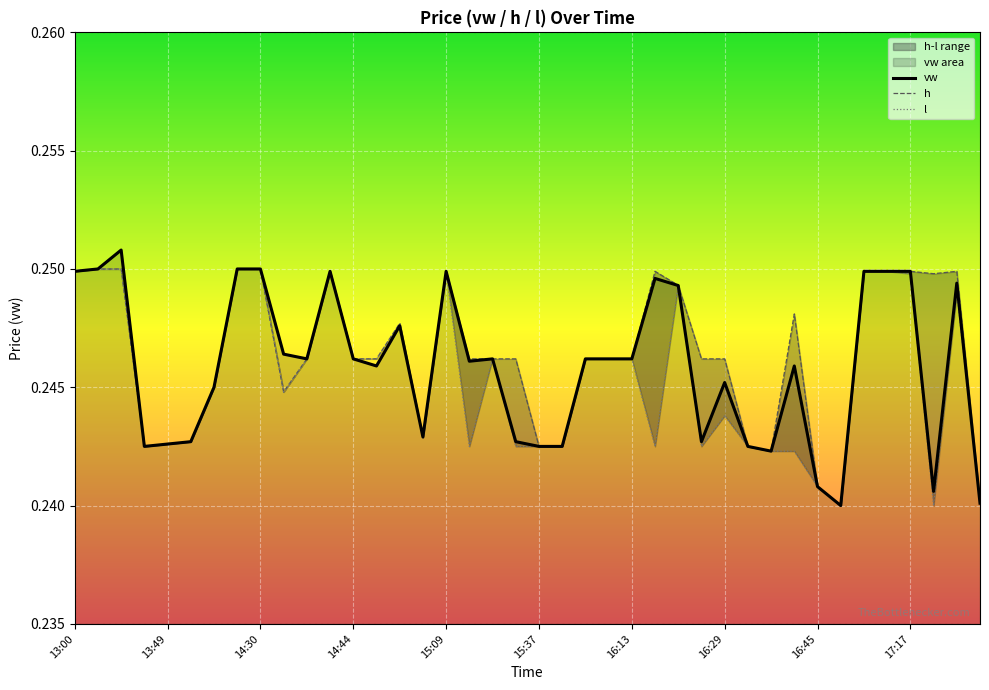

What is the total value across all series at 13?

0.7